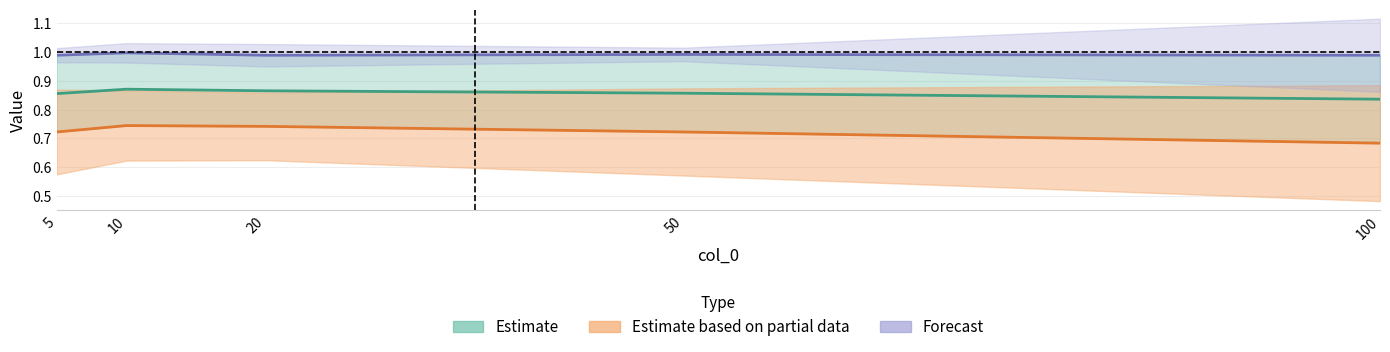

What is the value of the col_3 point at the 2nd from the left?

1.0